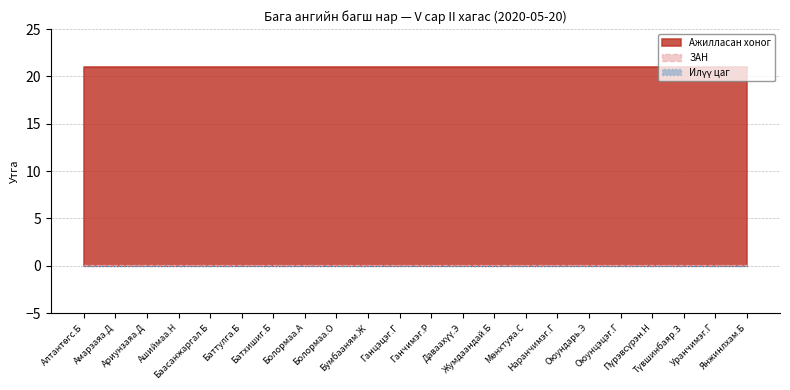

Reading right to left, extract all data points from this chart.

Ажилласан хоног: 21.0	21.0	21.0	21.0	21.0	21.0	21.0	21.0	21.0	21.0	21.0	21.0	21.0	21.0	21.0	21.0	21.0	21.0	21.0	21.0	21.0	21.0
ЗАН: 0.1	0.1	0.1	0.1	0.1	0.1	0.1	0.1	0.1	0.1	0.1	0.1	0.1	0.1	0.1	0.1	0.1	0.1	0.1	0.1	0.1	0.1
Илүү цаг: 0.0	0.0	0.0	0.0	0.0	0.0	0.0	0.0	0.0	0.0	0.0	0.0	0.0	0.0	0.0	0.0	0.0	0.0	0.0	0.0	0.0	0.0